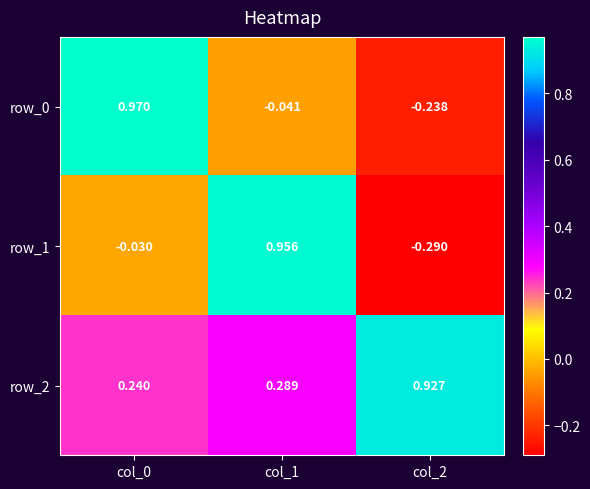

Is the value of row_2 at col_0 greater than the value of row_0 at col_0?

No